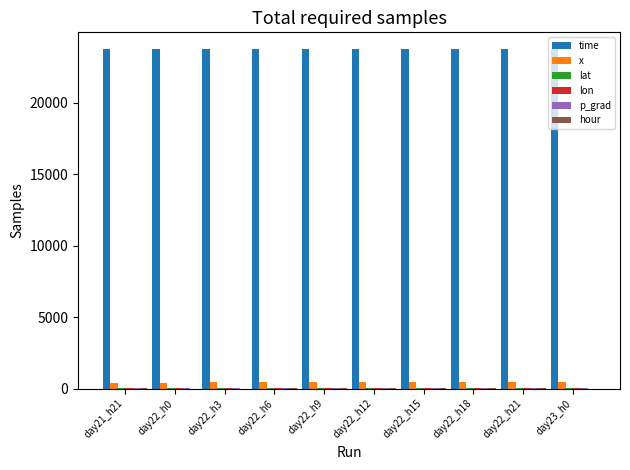

What is the sum of all x values?

4384.0